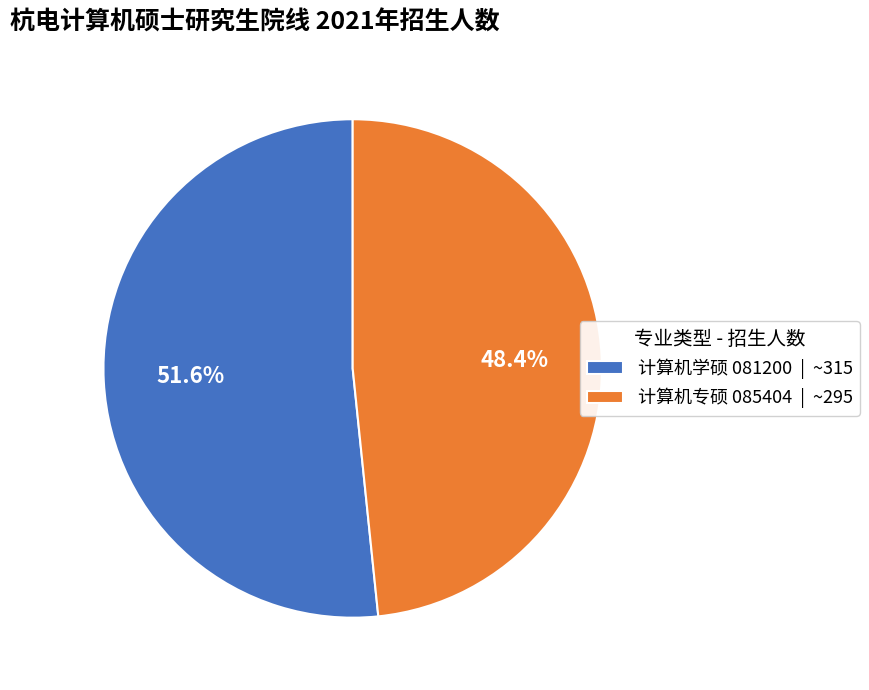

To the nearest percent, what percentage of the pie is 计算机学硕 081200?

52%